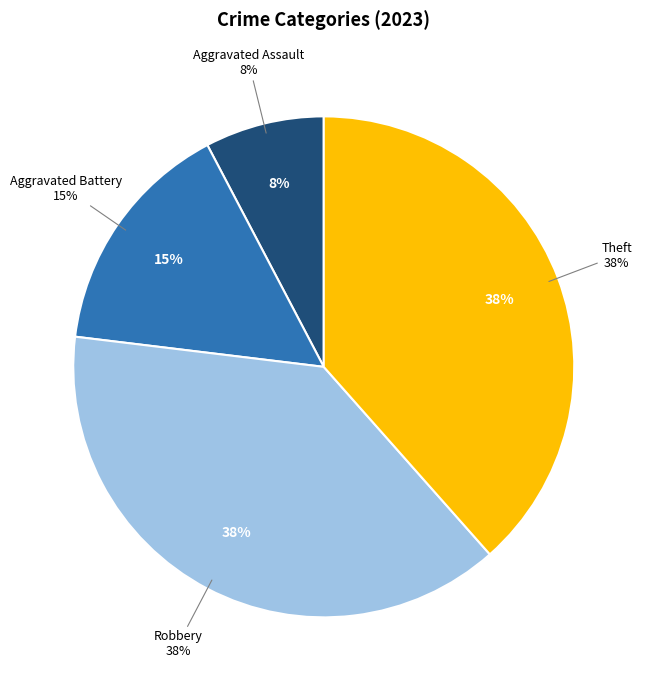

What is the largest slice in the pie chart?

Robbery